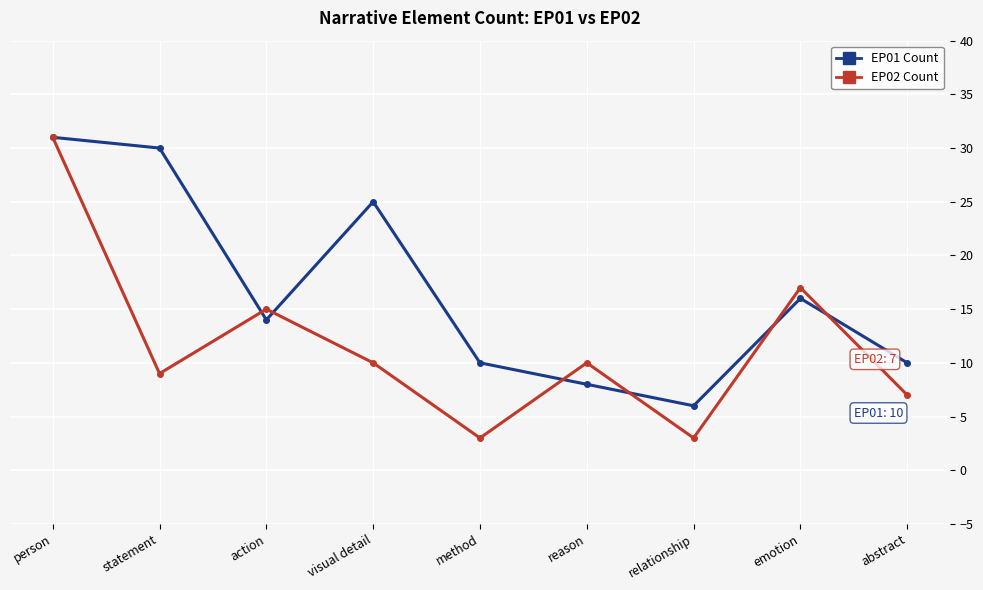

What is the maximum value shown in the chart?

31